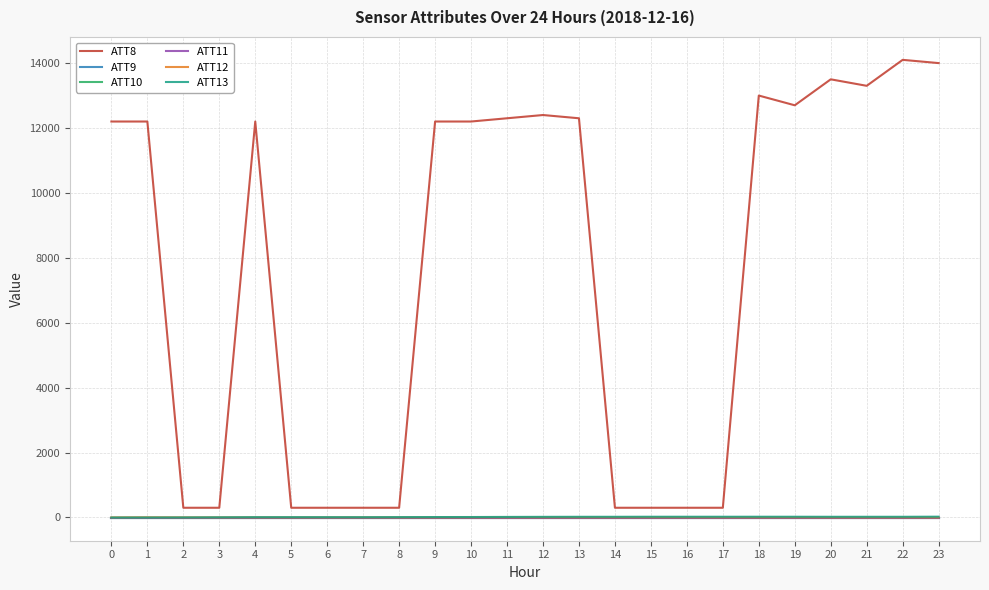

Reading left to right, extract all data points from this chart.

ATT8: 12200.0	12200.0	300.0	300.0	12200.0	300.0	300.0	300.0	300.0	12200.0	12200.0	12300.0	12400.0	12300.0	300.0	300.0	300.0	300.0	13000.0	12700.0	13500.0	13300.0	14100.0	14000.0
ATT9: -10.0	-10.0	-10.0	-10.0	-10.0	-10.0	-10.0	-10.0	-10.0	-10.0	-10.0	-10.0	-10.0	-10.0	-10.0	-10.0	-10.0	-10.0	-10.0	-10.0	-10.0	-10.0	-10.0	-10.0
ATT10: -10.0	-10.0	-10.0	-10.0	-10.0	-10.0	-10.0	-10.0	-10.0	-10.0	-10.0	-10.0	-10.0	-10.0	-10.0	-10.0	-10.0	-10.0	-10.0	-10.0	-10.0	-10.0	-10.0	-10.0
ATT11: -10.0	-10.0	-10.0	-10.0	-10.0	-10.0	-10.0	-10.0	-10.0	-10.0	-10.0	-10.0	-10.0	-10.0	-10.0	-10.0	-10.0	-10.0	-10.0	-10.0	-10.0	-10.0	-10.0	-10.0
ATT12: 3.8	6.9	4.2	3.7	4.2	3.2	3.5	4.0	3.8	4.3	5.4	5.7	5.7	6.1	5.7	6.4	5.5	4.9	4.4	5.0	3.9	3.5	3.9	2.5
ATT13: -1.5	-1.0	1.3	5.3	9.6	9.7	9.5	8.9	11.3	13.8	14.6	17.8	20.1	21.6	22.0	23.5	23.4	23.2	23.8	23.4	22.2	22.2	22.1	25.3